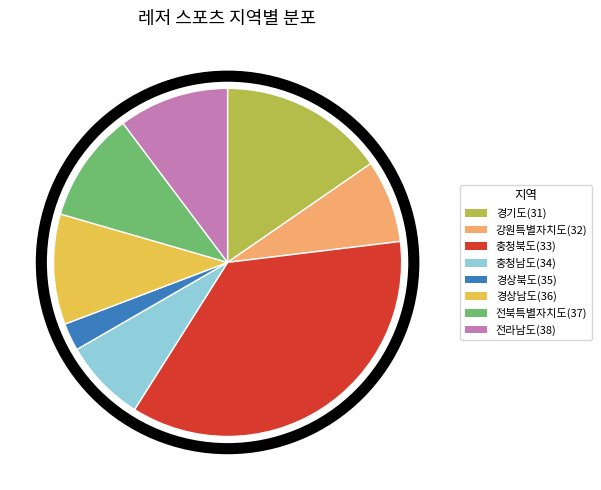

Is the sum of 전라남도(38) and 강원특별자치도(32) greater than half?

No